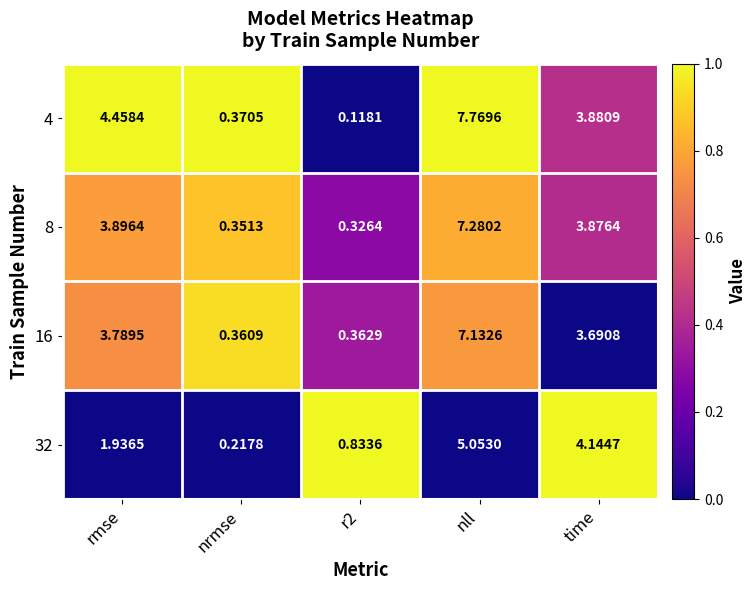

Which label corresponds to the smallest value in the chart?

r2